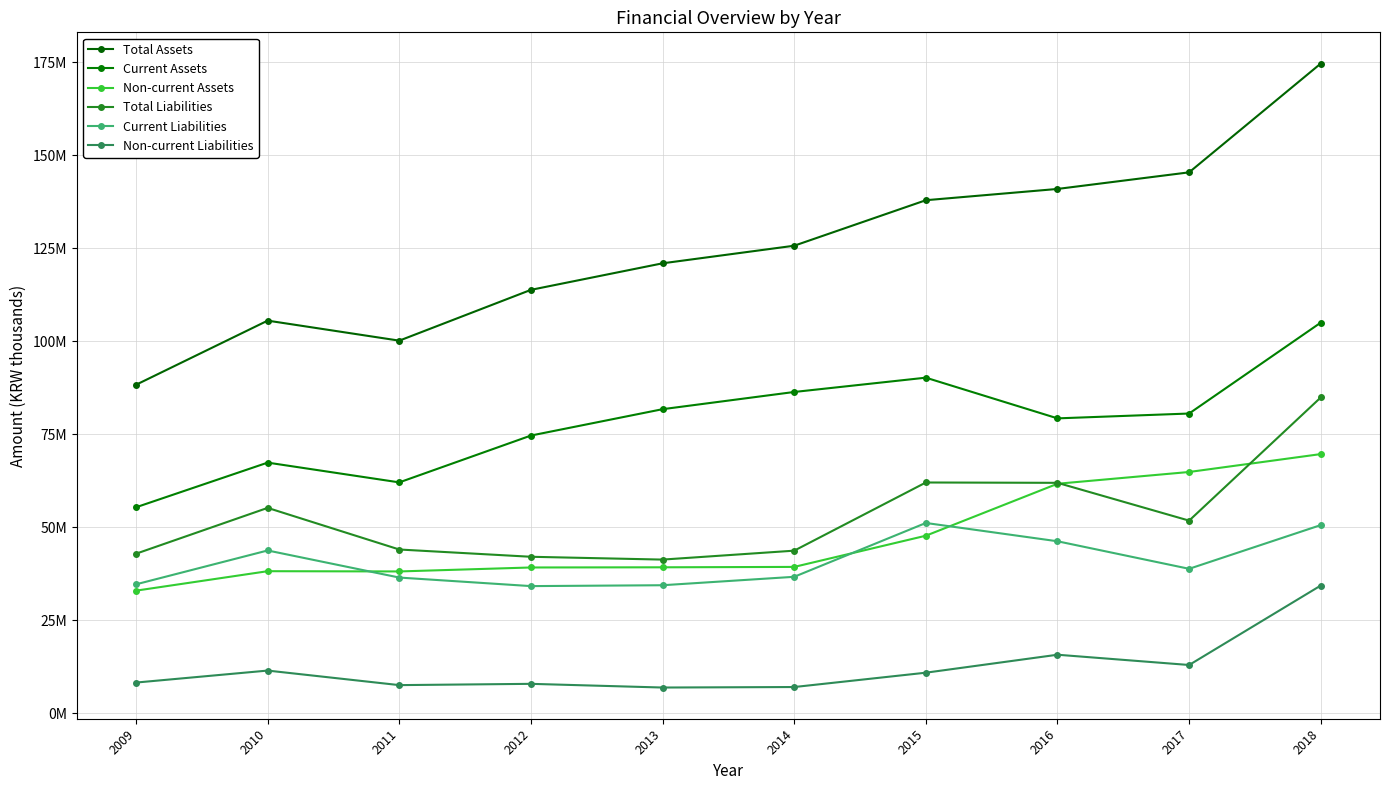

At which category is the sum across all series the highest?

2018